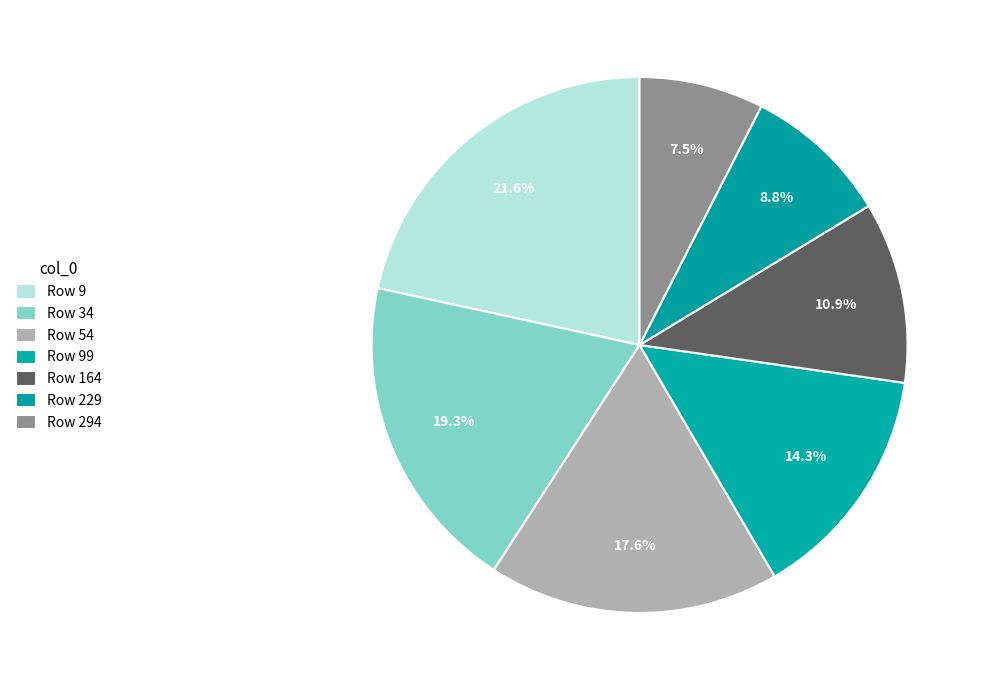

To the nearest percent, what is the difference between the largest and smallest slice percentages?

14%